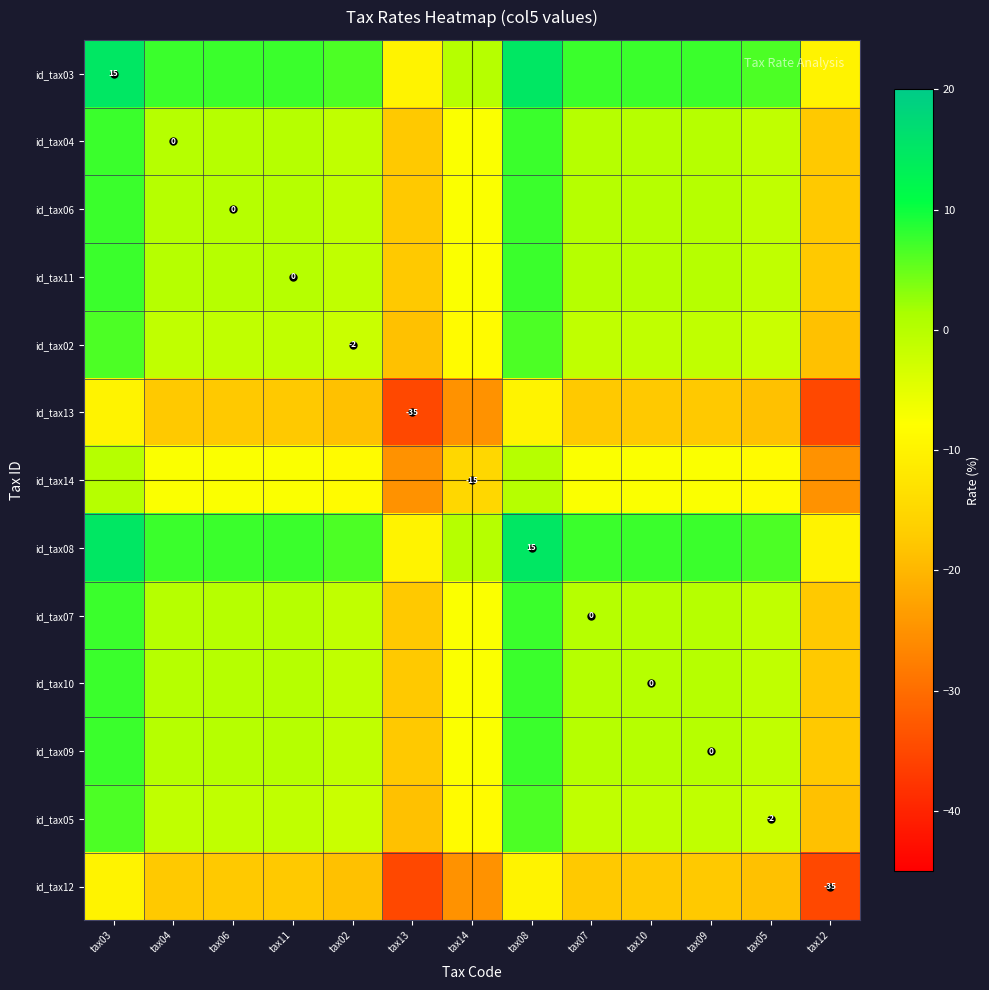

What is the spread (max minus min) of values at tax08?

25.0